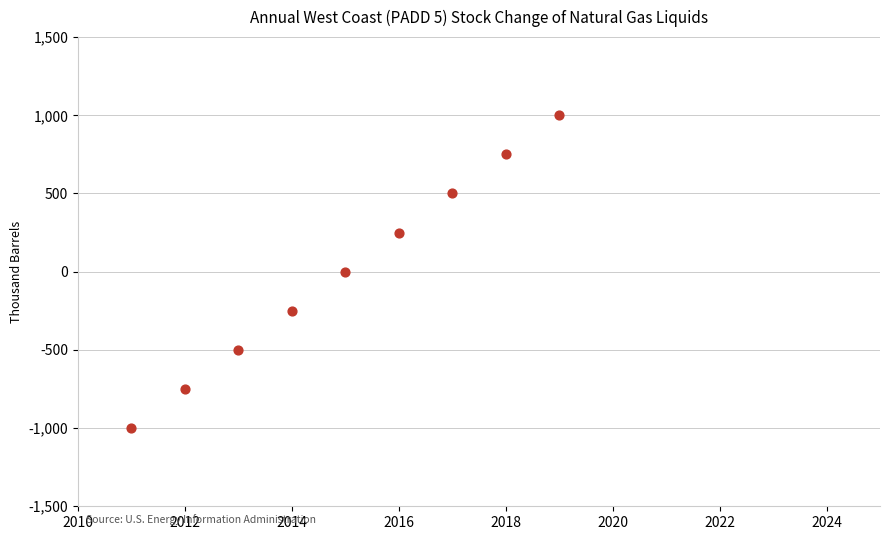

What is the average X value?

2015